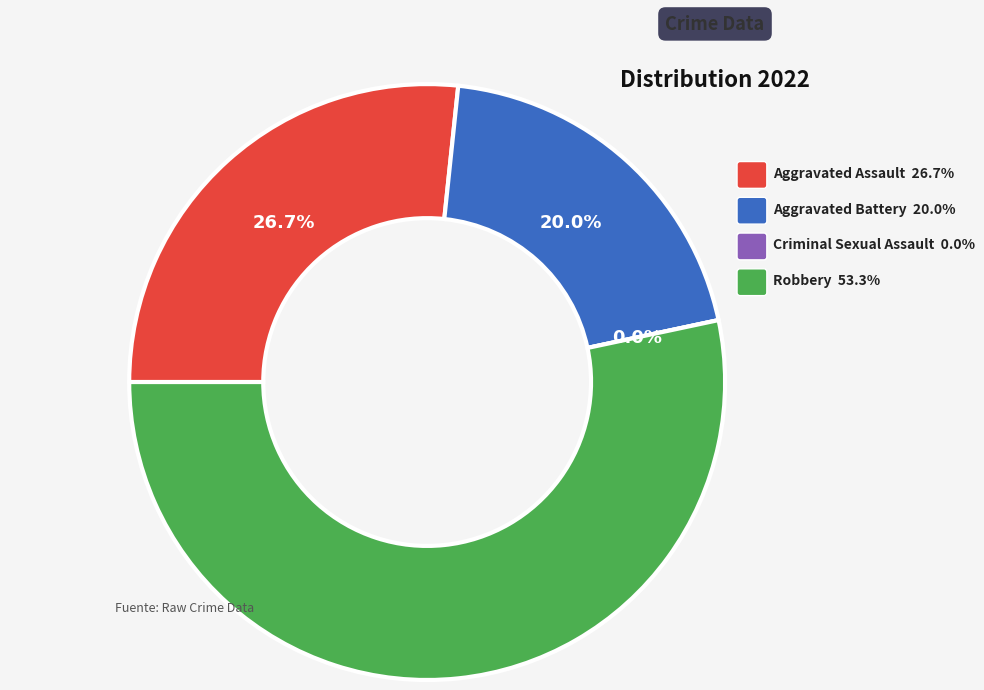

The Aggravated Battery slice represents 9% of the pie. True or false?

False